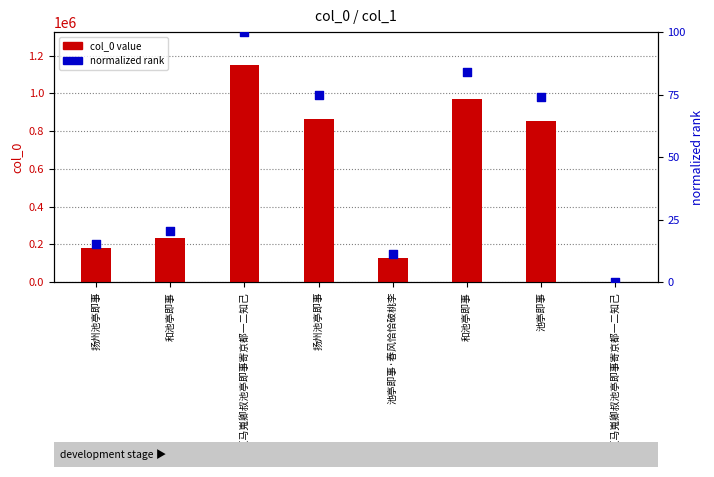

Which series contains the lowest Y value?

normalized rank